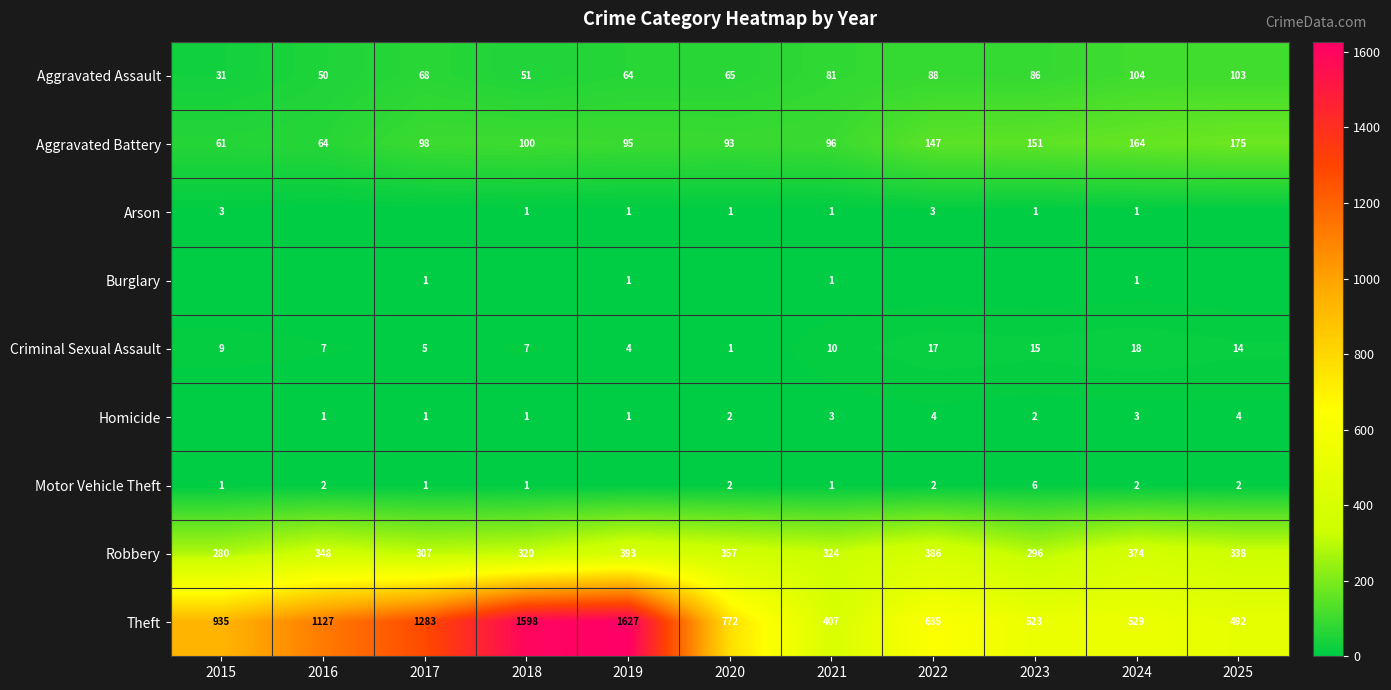

At which label is Criminal Sexual Assault closest to 9?

2015